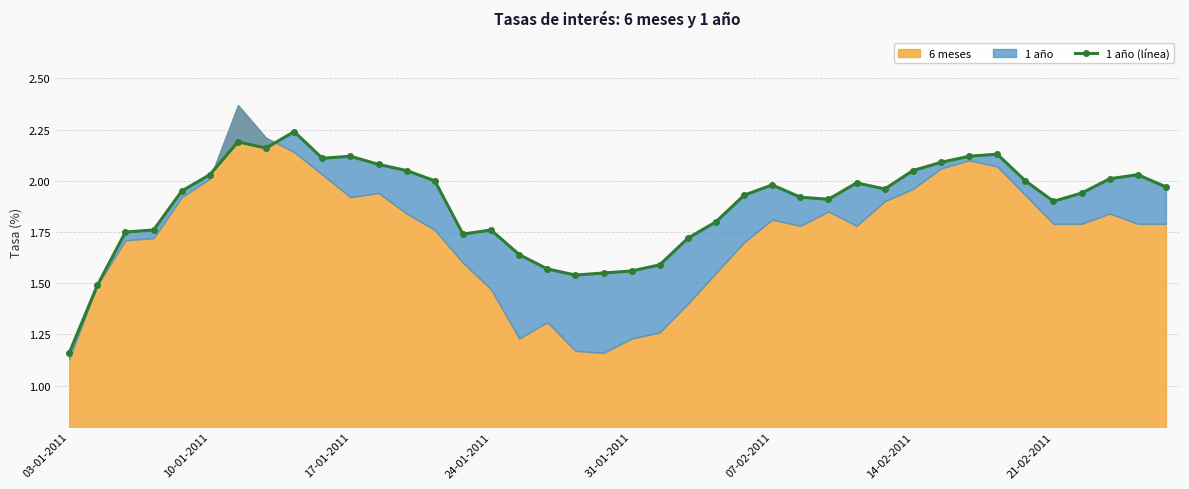

At which category does the chart reach its minimum across all series?

03-01-2011